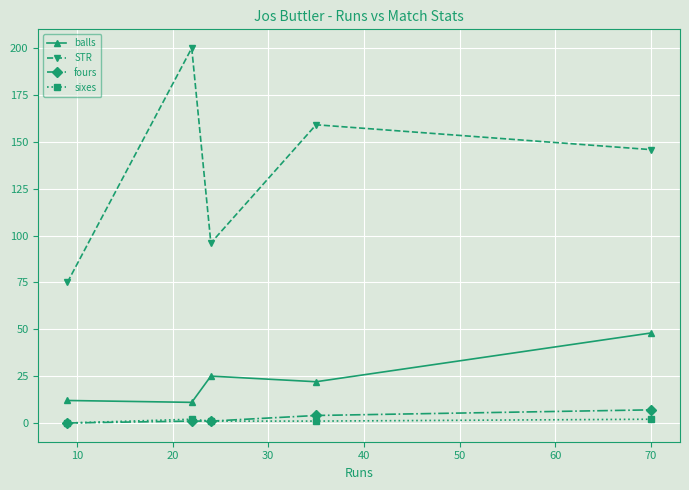

How many distinct data groups are displayed?

4